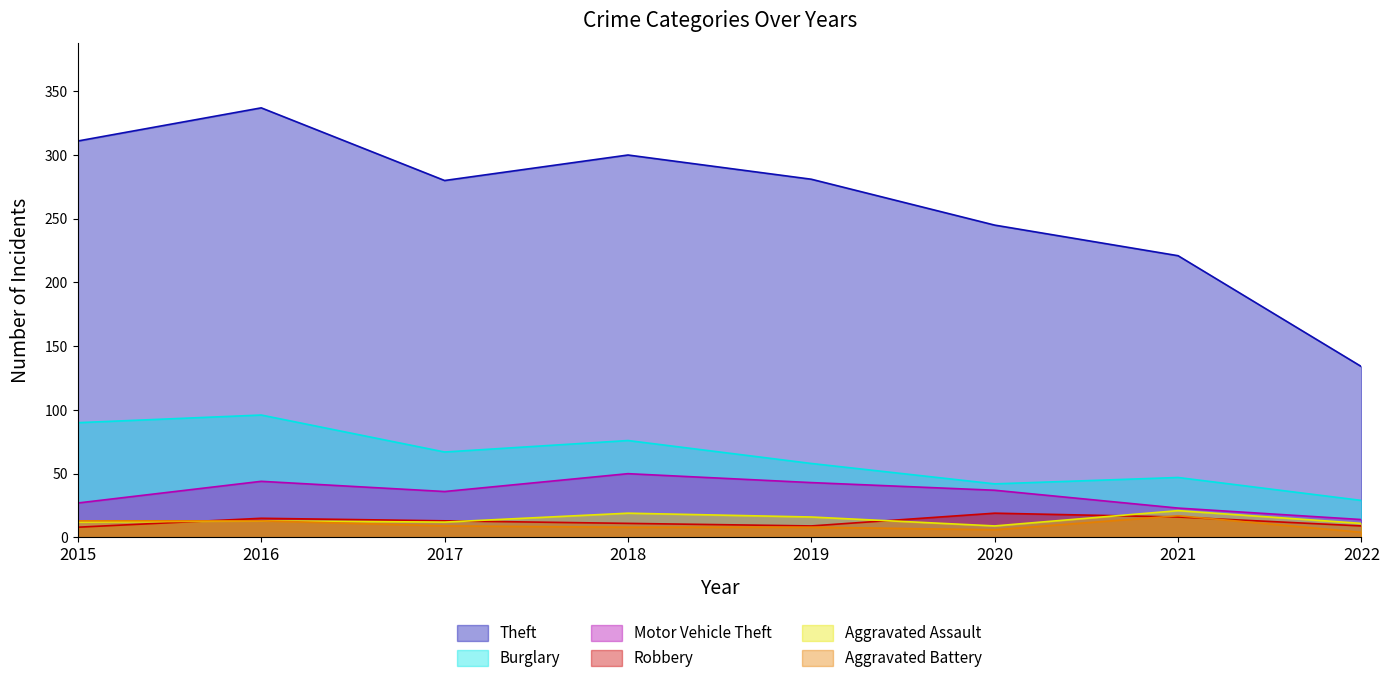

Reading left to right, what are all the values shown in this chart?

Theft: 2015=311	2016=337	2017=280	2018=300	2019=281	2020=245	2021=221	2022=134
Burglary: 2015=90	2016=96	2017=67	2018=76	2019=58	2020=42	2021=47	2022=29
Motor Vehicle Theft: 2015=27	2016=44	2017=36	2018=50	2019=43	2020=37	2021=23	2022=14
Robbery: 2015=8	2016=15	2017=13	2018=11	2019=9	2020=19	2021=16	2022=9
Aggravated Assault: 2015=12	2016=13	2017=12	2018=19	2019=16	2020=9	2021=21	2022=11
Aggravated Battery: 2015=13	2016=13	2017=9	2018=8	2019=8	2020=6	2021=17	2022=4